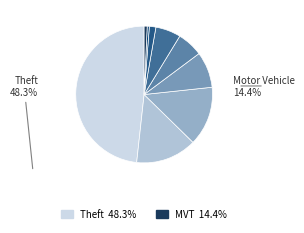

What is the smallest slice in the pie chart?

Homicide